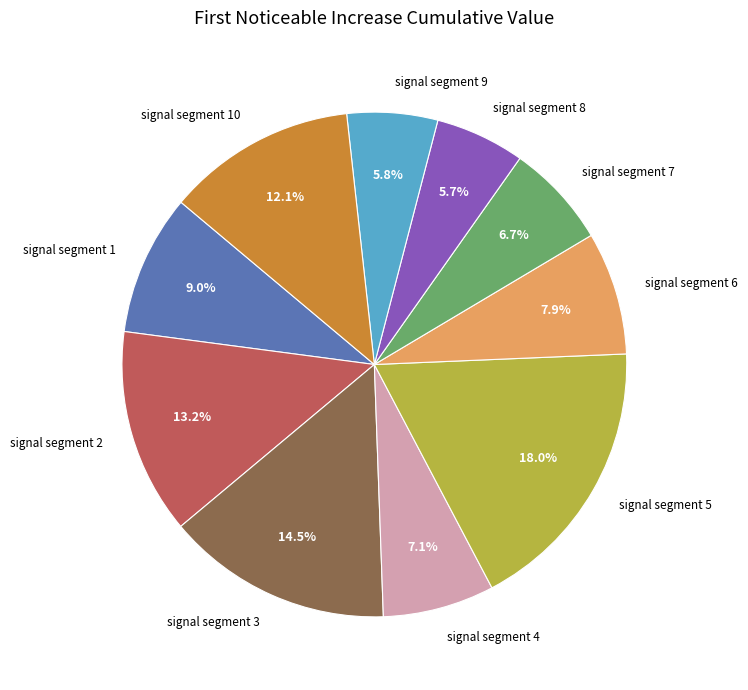

Is the sum of signal segment 4 and signal segment 7 greater than half?

No